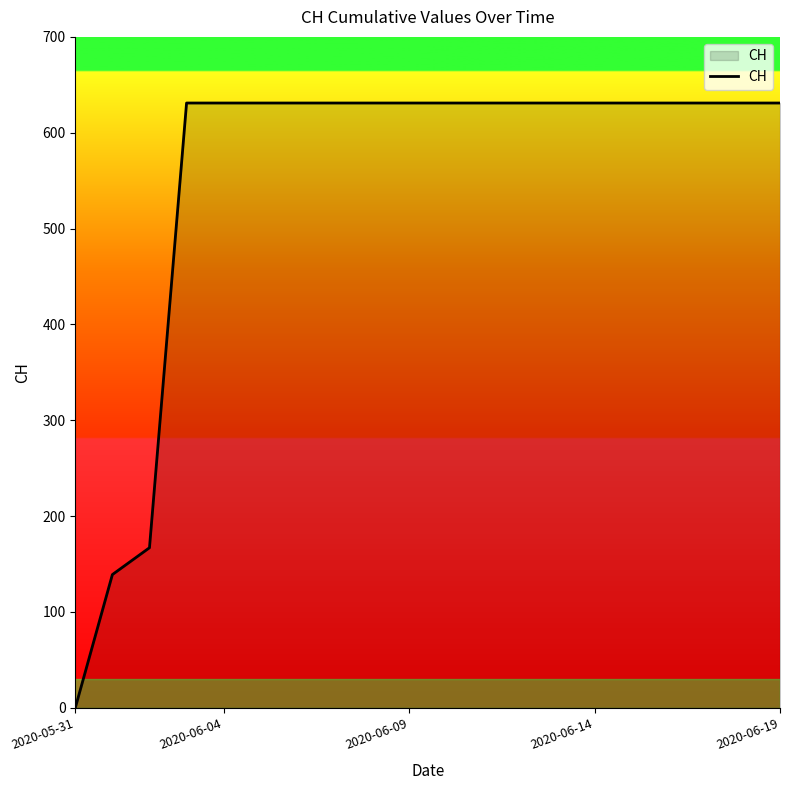

What is the maximum value shown in the chart?

631